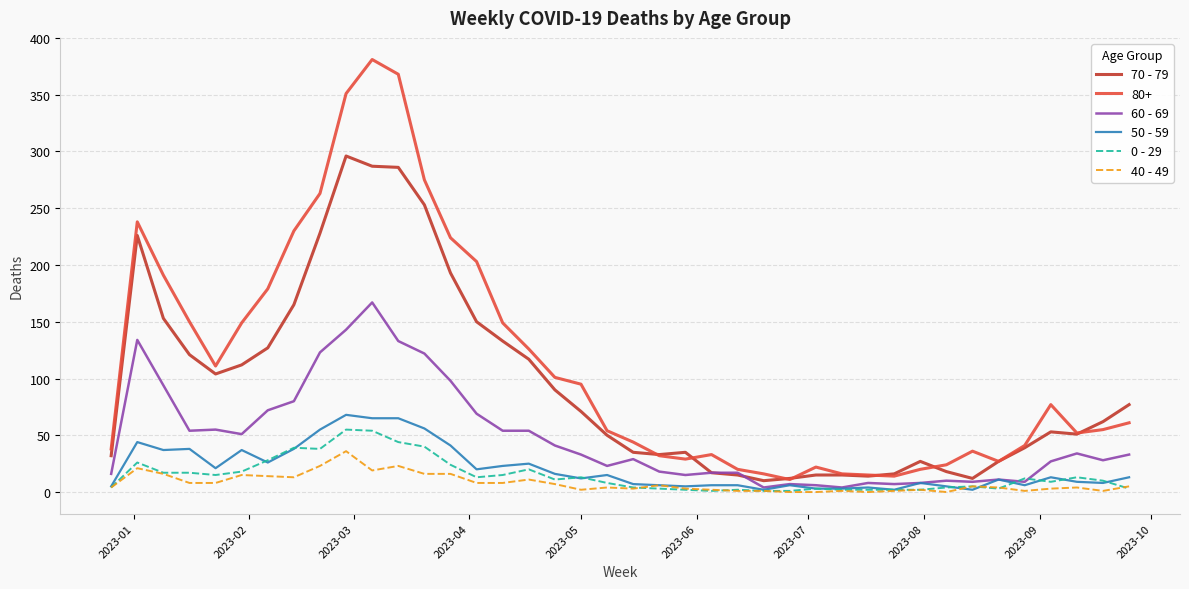

What is the greatest value displayed?

381